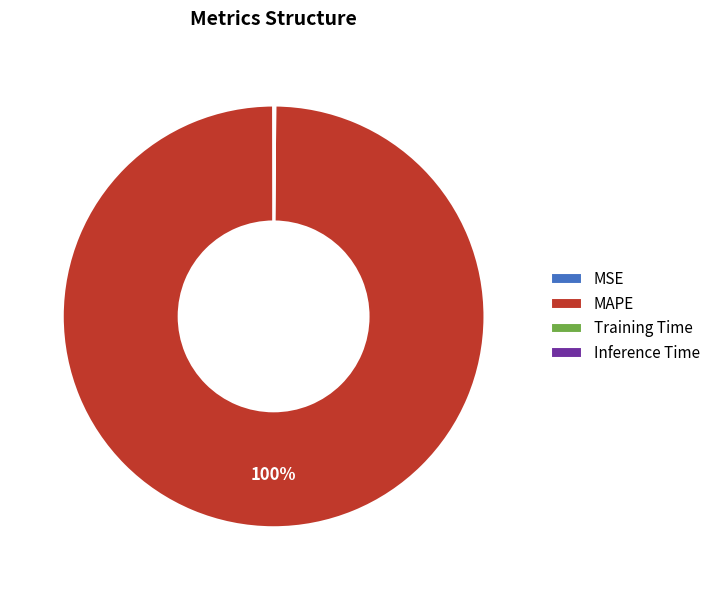

Which category has the biggest portion of the pie?

MAPE